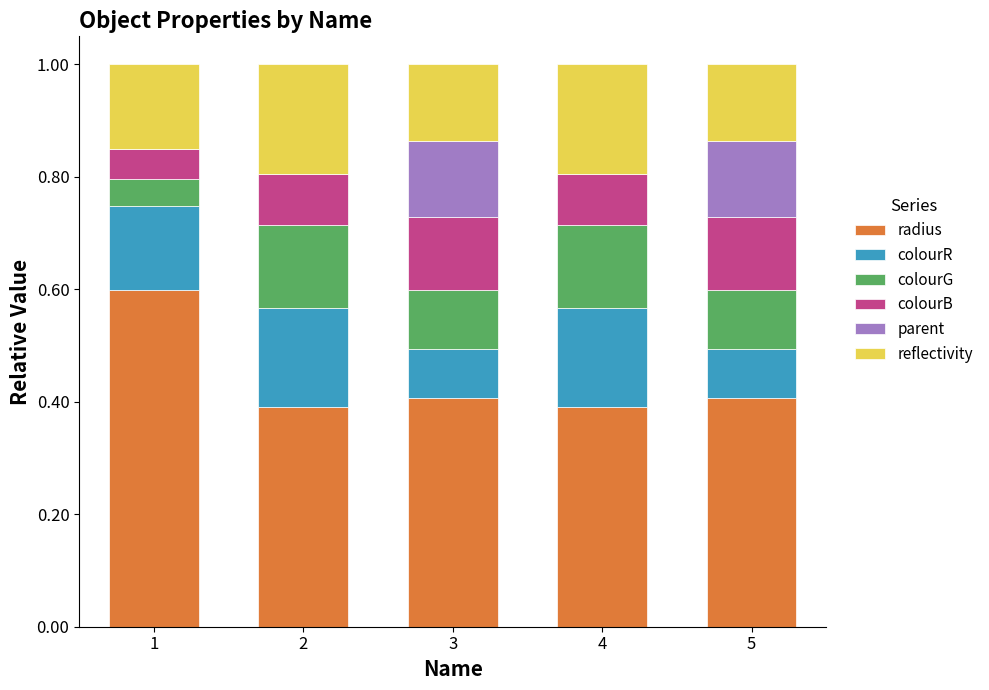

The value of radius at 4 is 0.2. True or false?

False